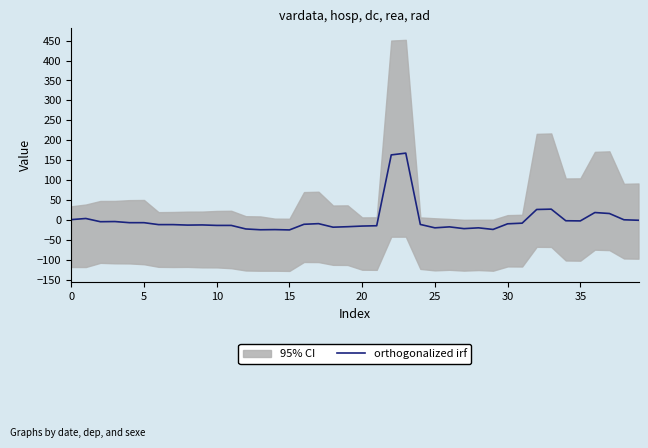

What is the lowest value of the orthogonalized irf series?

-25.2